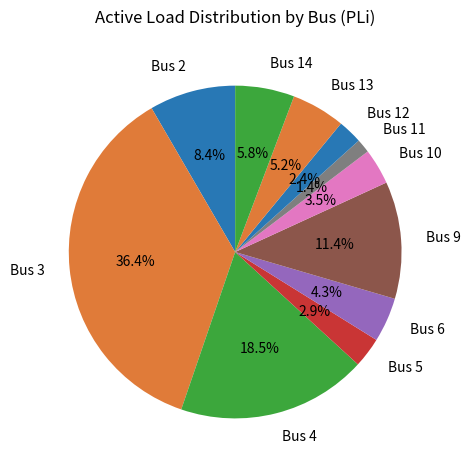

What is the largest slice in the pie chart?

Bus 3